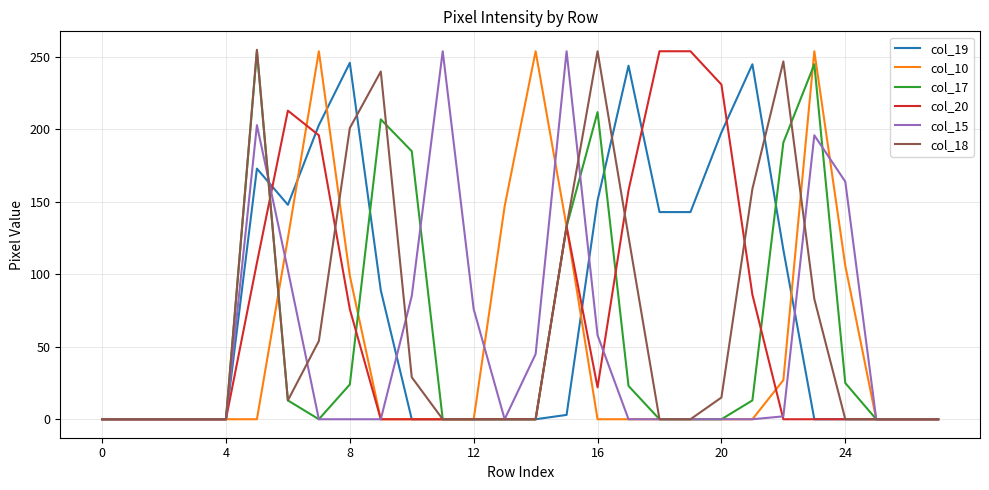

How many distinct data groups are displayed?

6